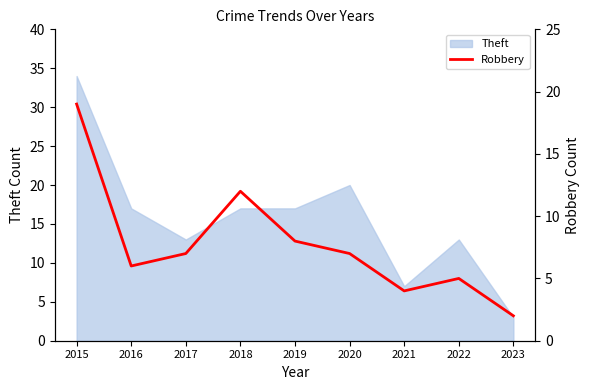

Reading left to right, what are all the values shown in this chart?

19	6	7	12	8	7	4	5	2